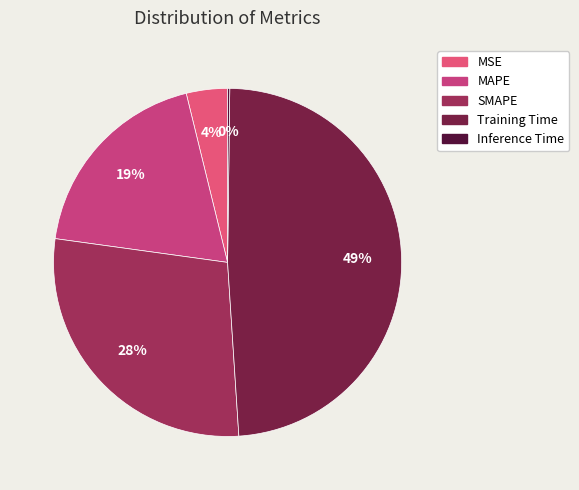

Which category has the smallest portion of the pie?

Inference Time